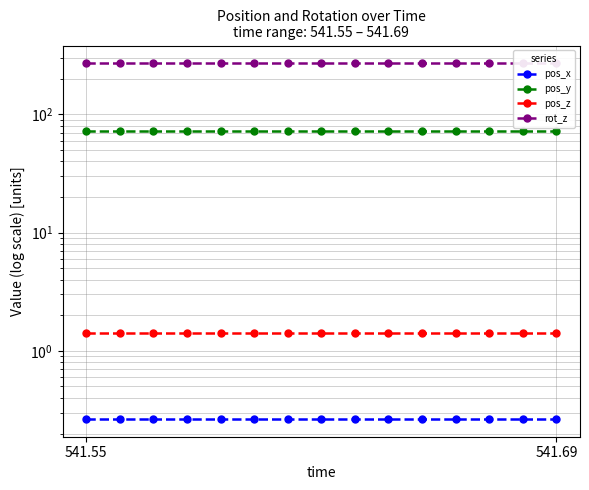

What is the minimum value for rot_z?

270.0